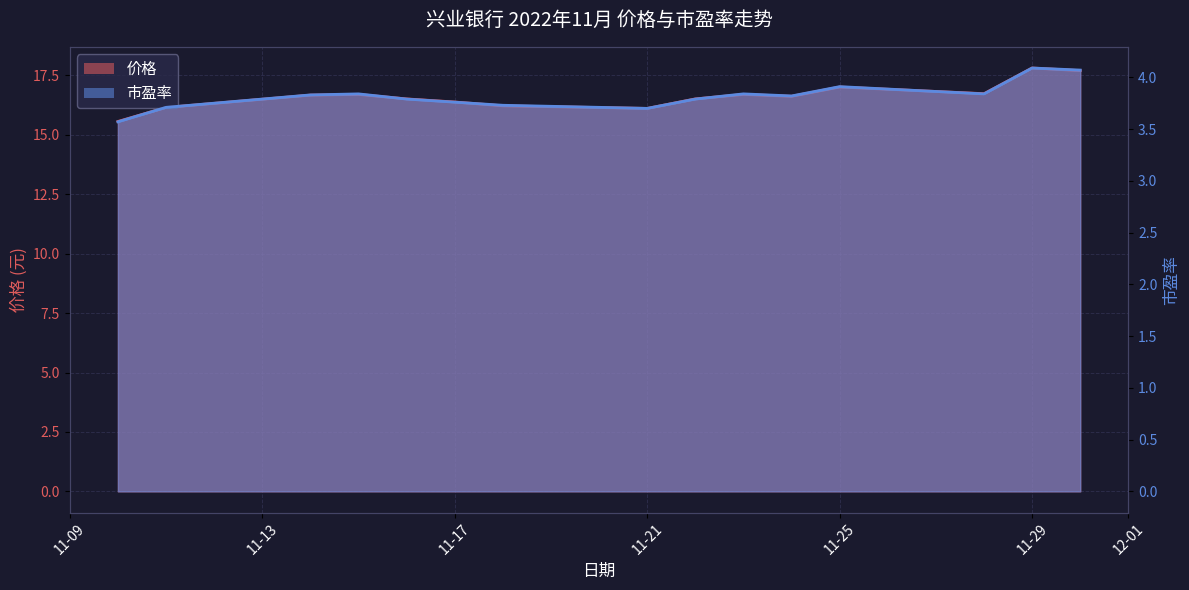

What is the sum of the 市盈率 values at 2022-11-14 and 2022-11-22?

7.6